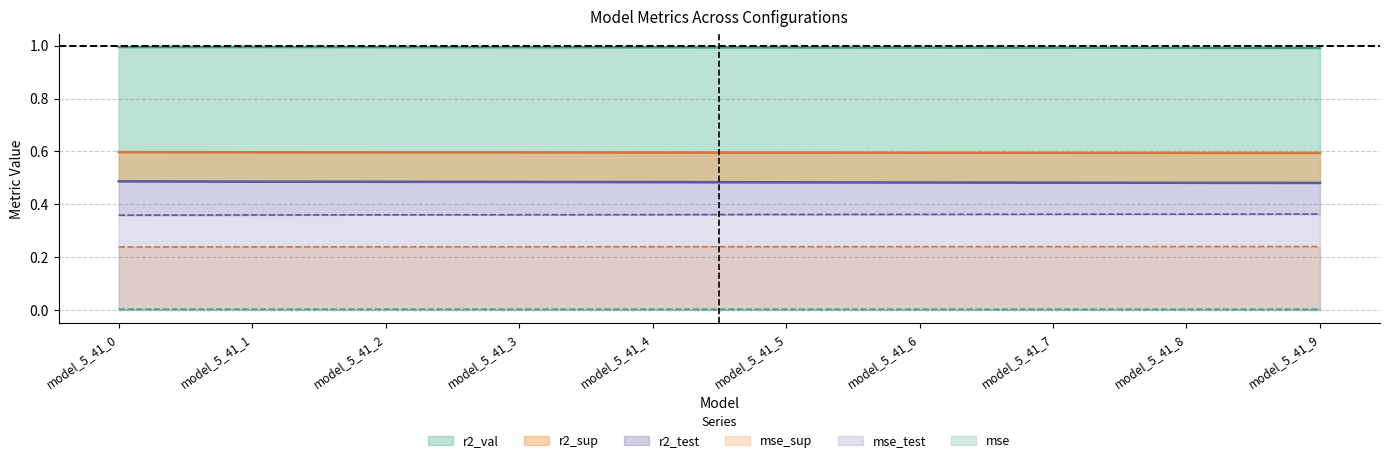

Between model_5_41_3 and model_5_41_6, which is larger?

model_5_41_3